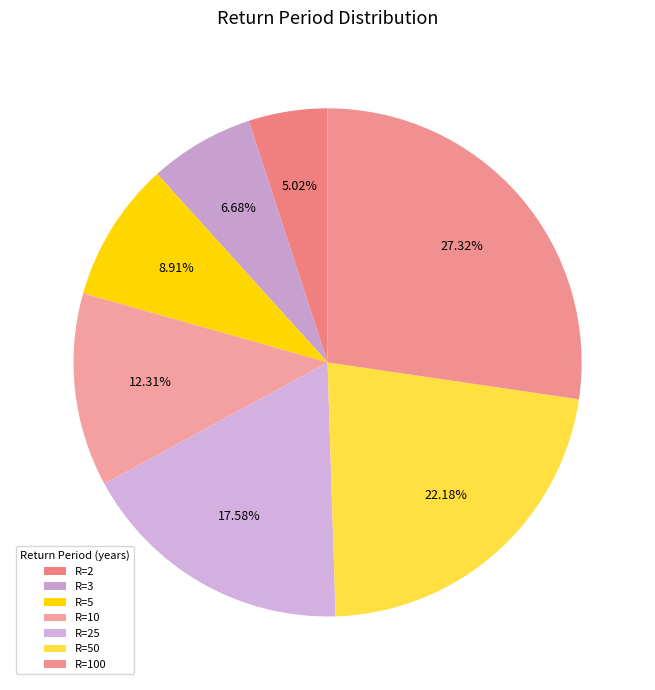

How many slices are in this pie chart?

7